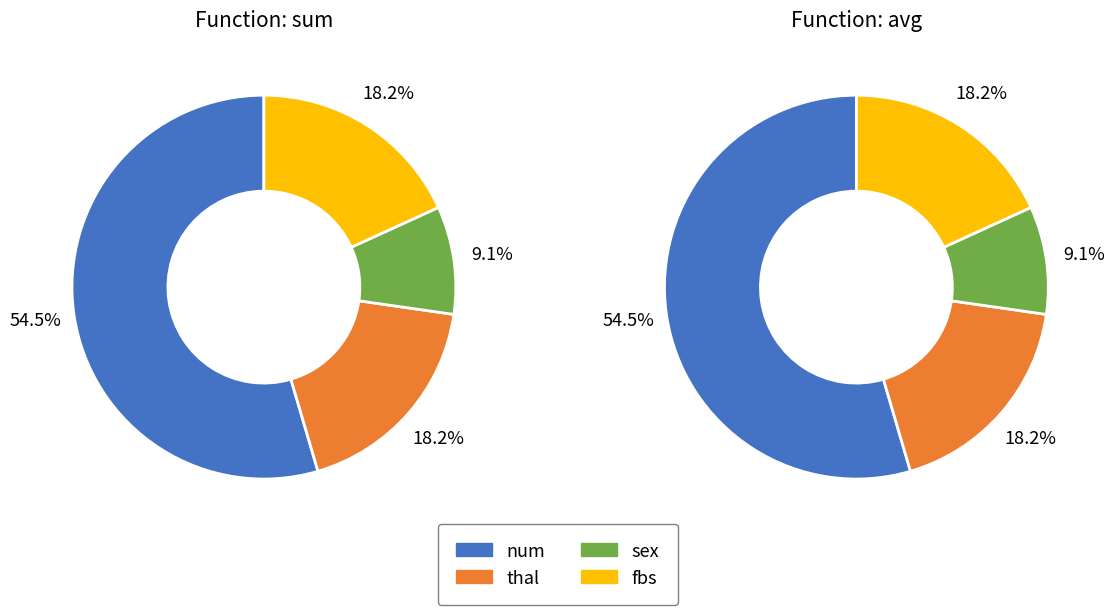

Which category has the biggest portion of the pie?

num